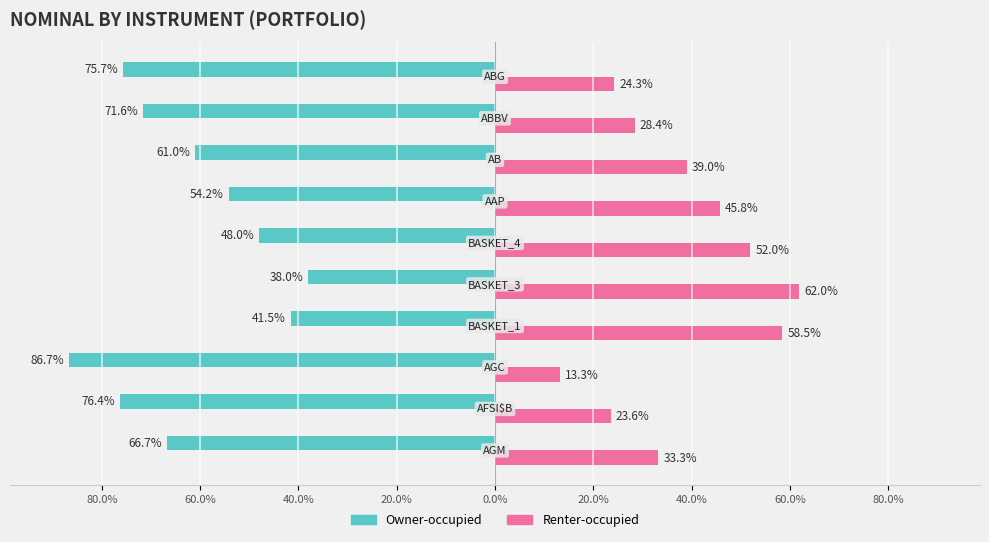

What are all the series names shown in the legend?

Owner-occupied, Renter-occupied